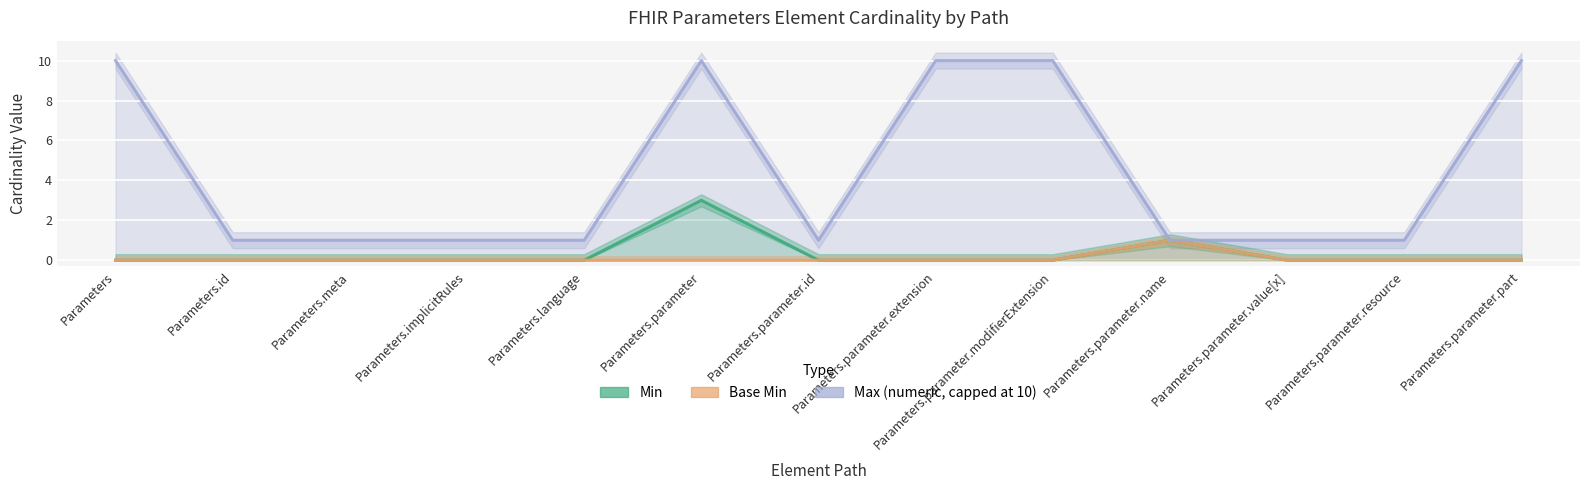

Which has a higher value, Parameters.parameter.part or Parameters.parameter.value[x]?

Parameters.parameter.part